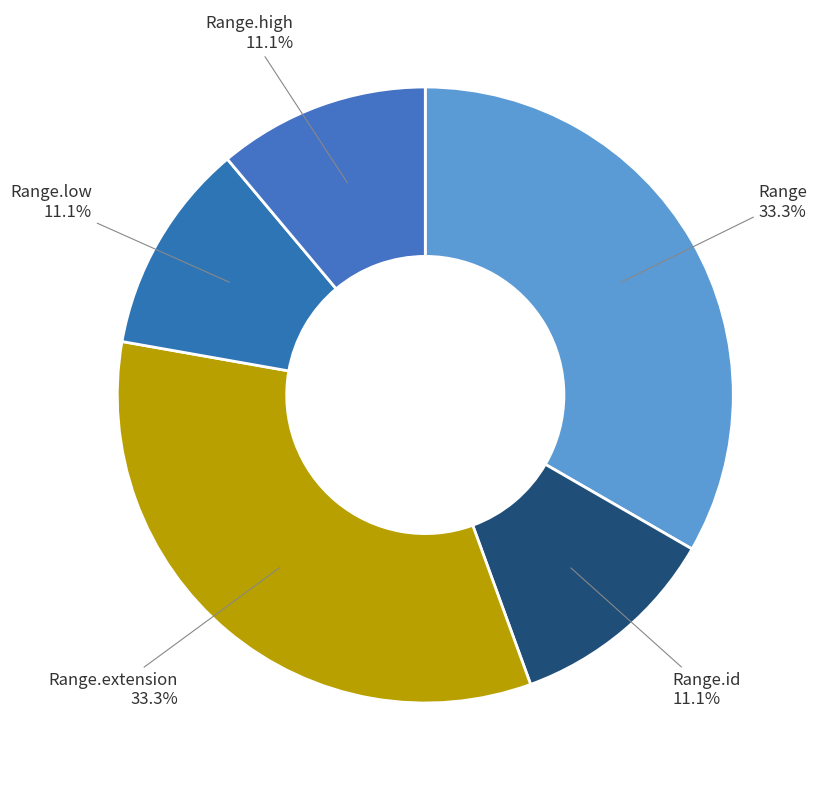

Approximately how many times larger is the value at Range.extension compared to Range?

1.0